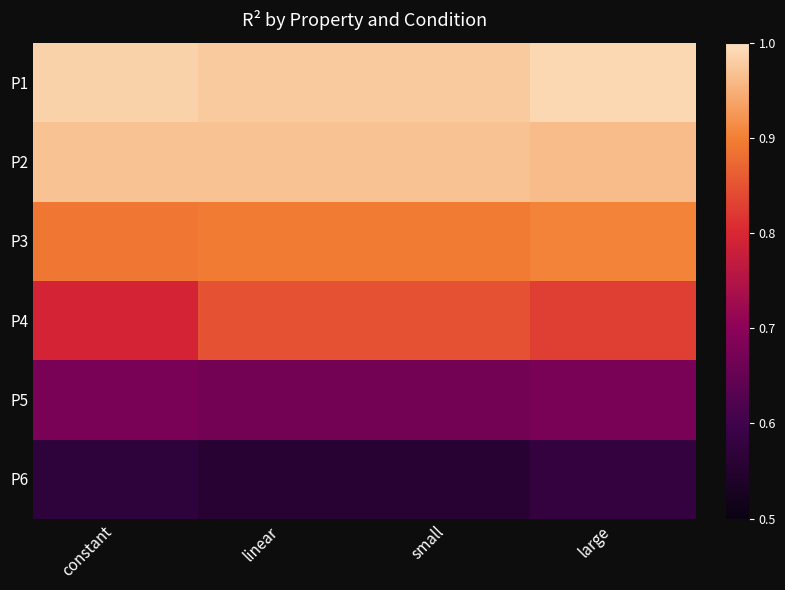

Which series changed the most between constant and linear?

P4